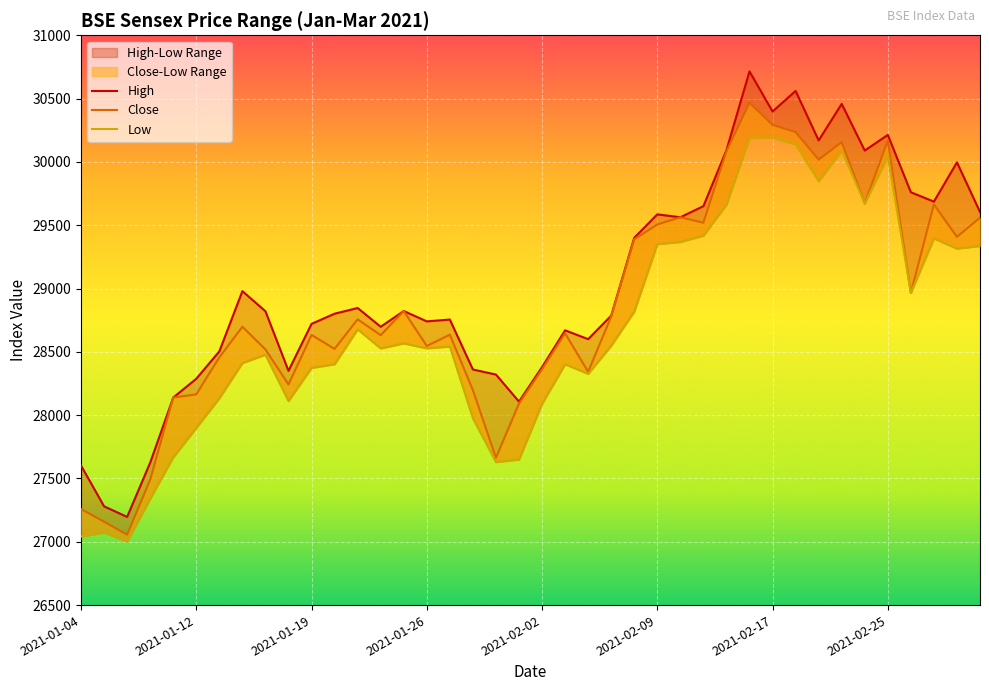

Which series has the largest range (max minus min)?

High